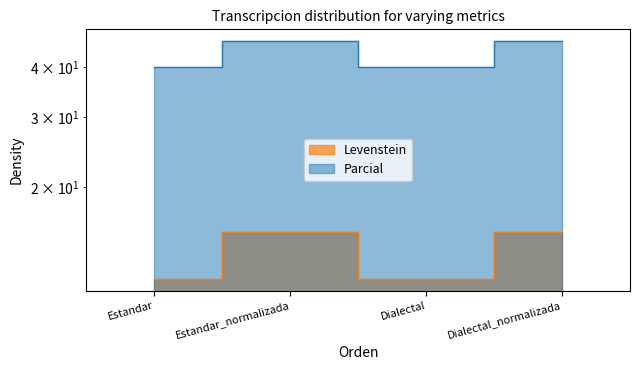

What is the spread (max minus min) of values at Estandar?

28.2